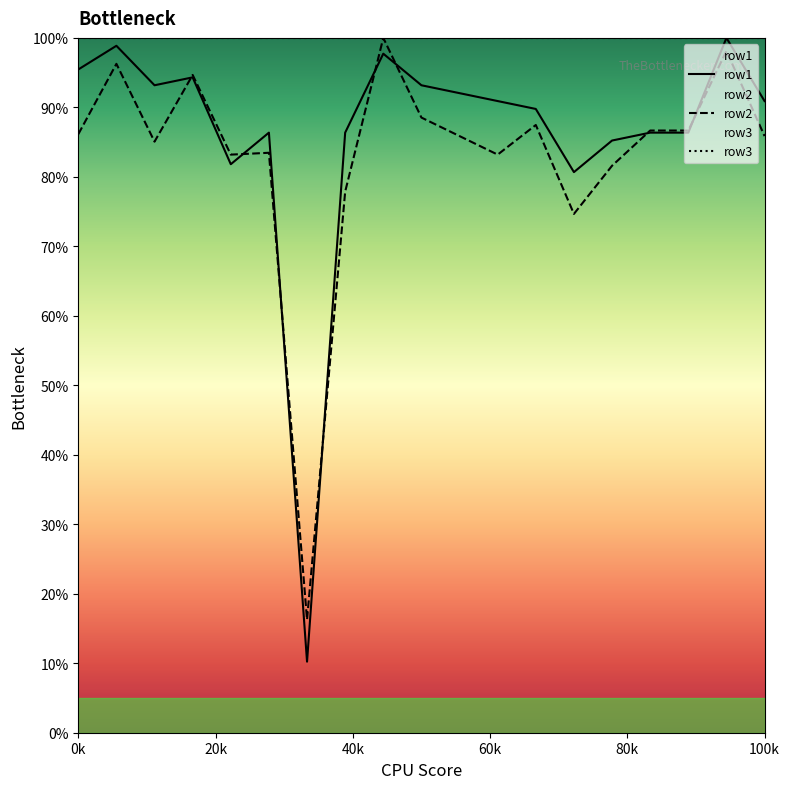

What is the value of the row1 point at the 11th from the left?

0.9